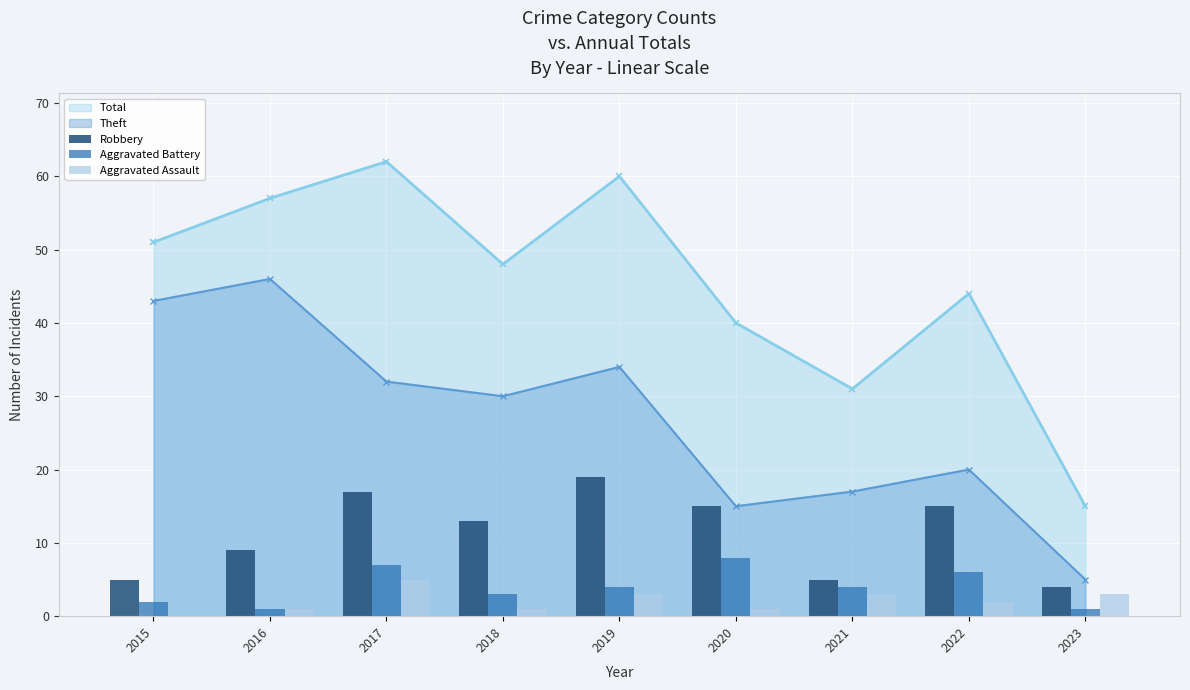

Where is the first local minimum for Theft?

2018